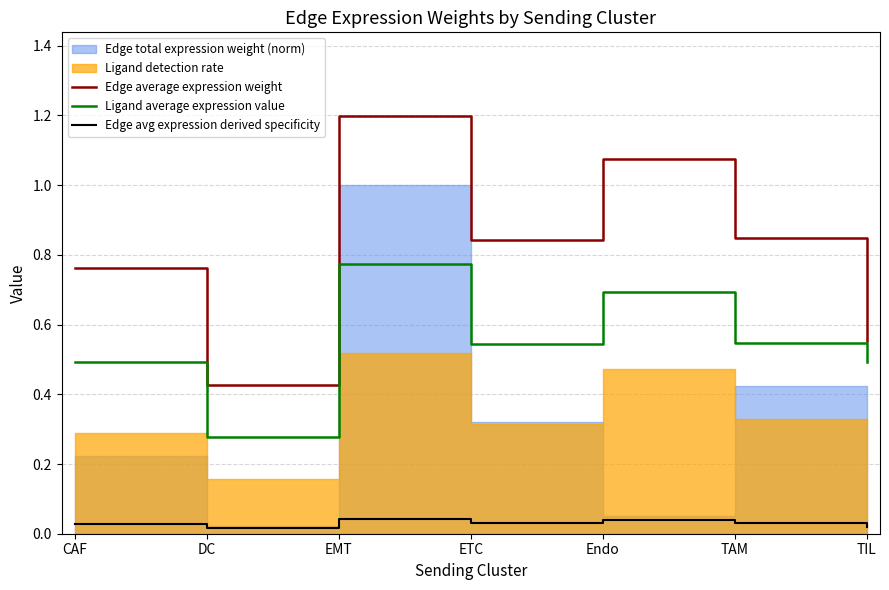

Is it true that Ligand average expression value equals 0.8 at EMT?

True